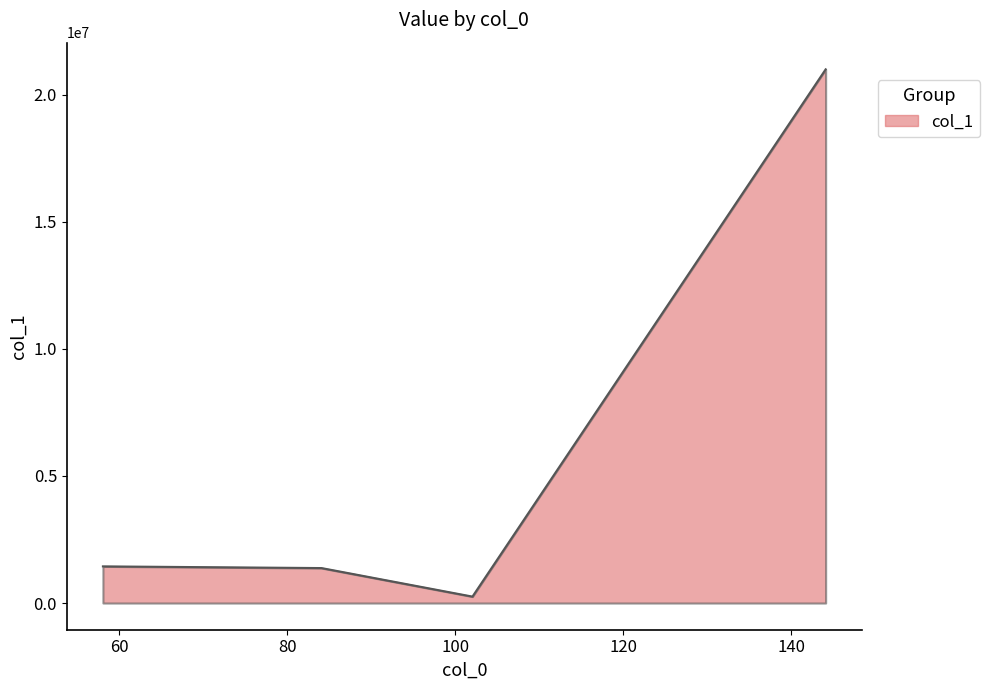

Does the chart have visible grid lines?

No